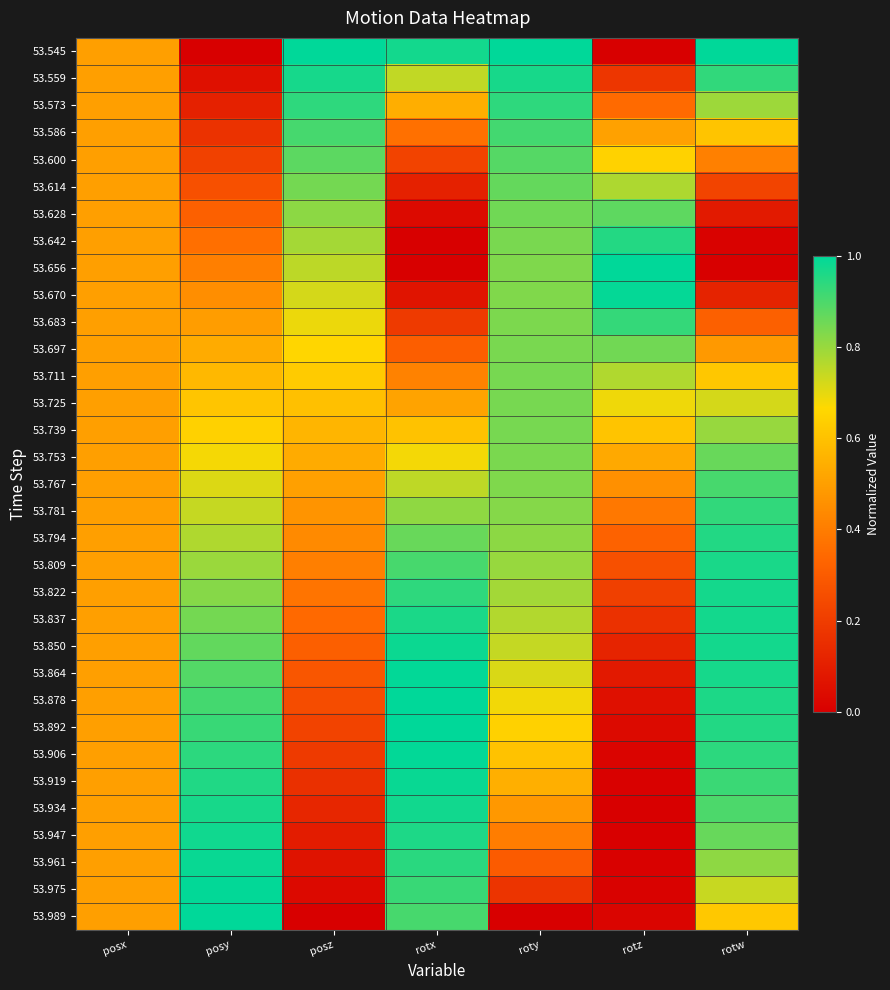

Between posy and roty, which is larger?

roty